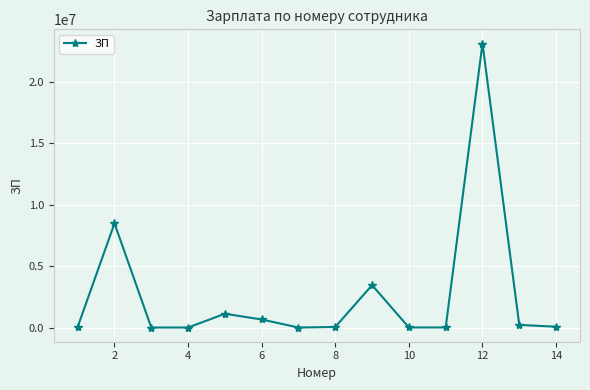

How many lines are shown in the chart?

1